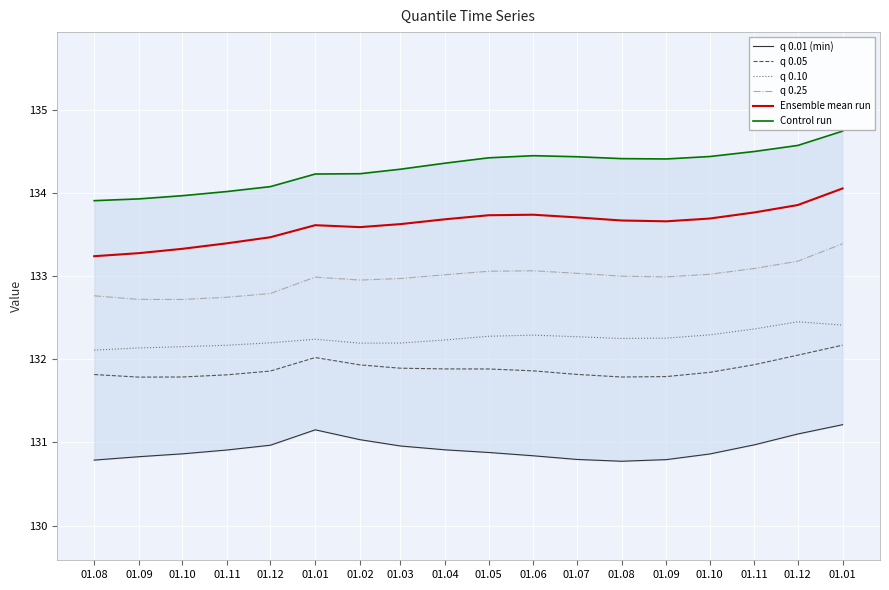

What is the total value across all series at 01.10?

794.8